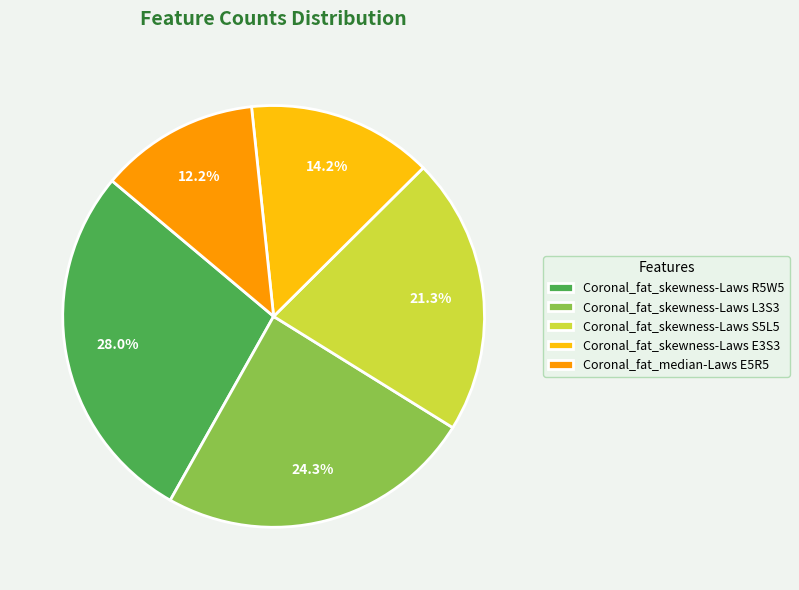

To the nearest percent, what is the difference between the Coronal_fat_skewness-Laws S5L5 and Coronal_fat_skewness-Laws E3S3 slice percentages?

7%